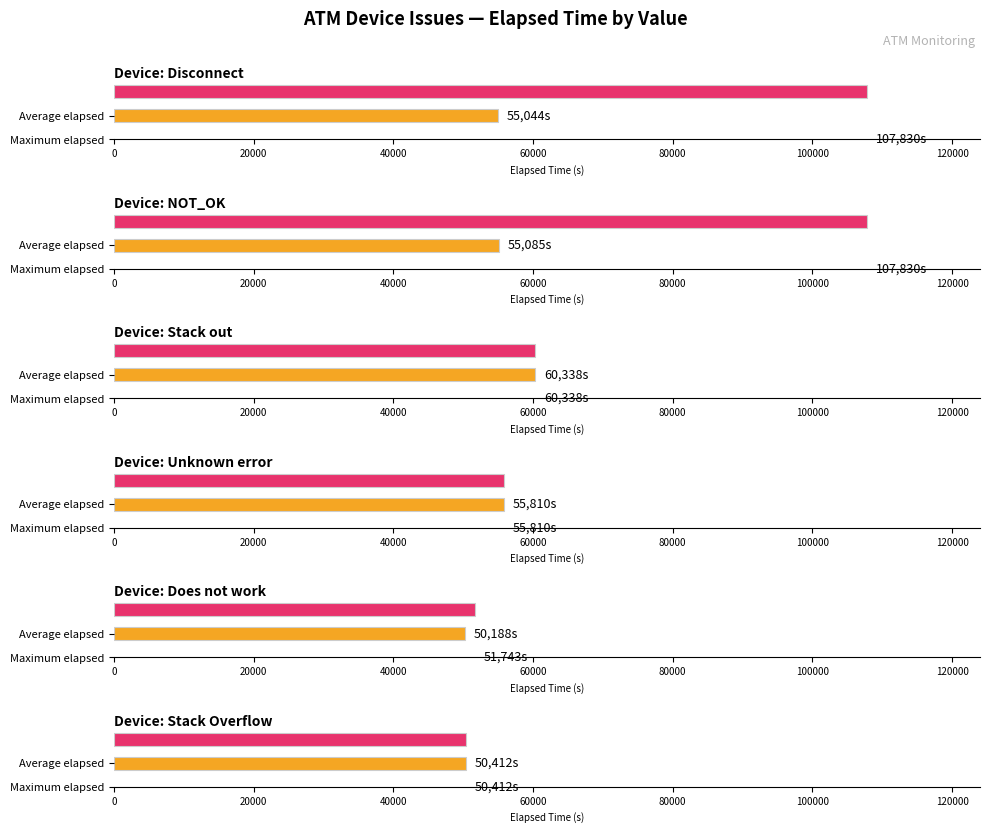

List the labels in order of value, largest first.

Stack out, Unknown error, NOT_OK, Disconnect, Stack Overflow, Does not work